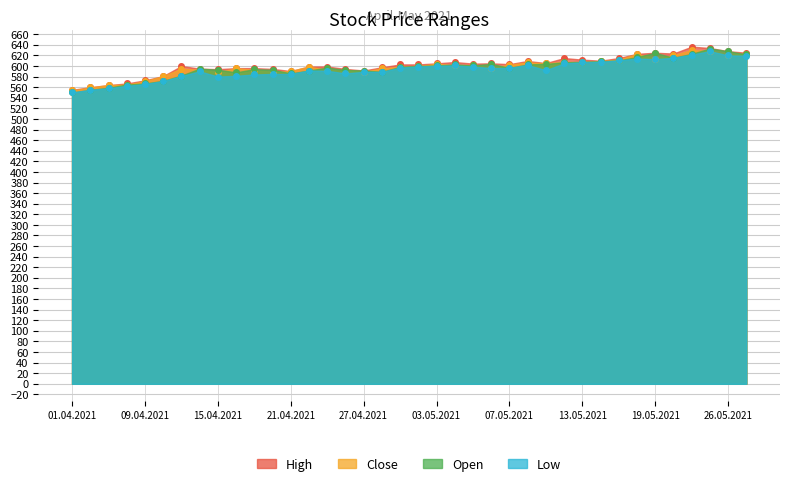

How many data points in low are above 596?

18